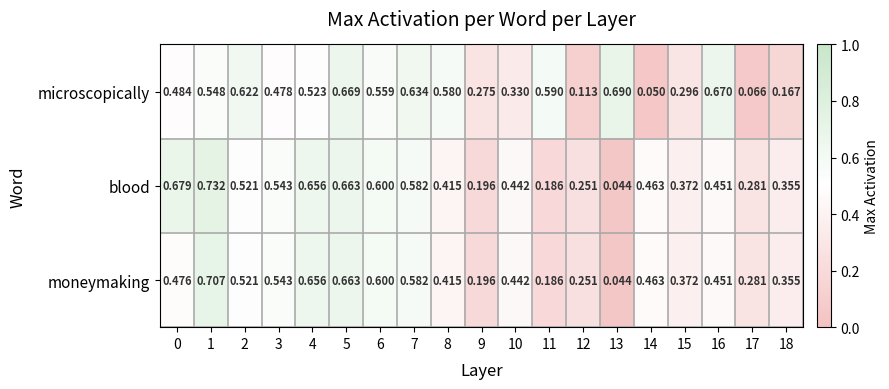

What is the total value across all series at 5?

2.0